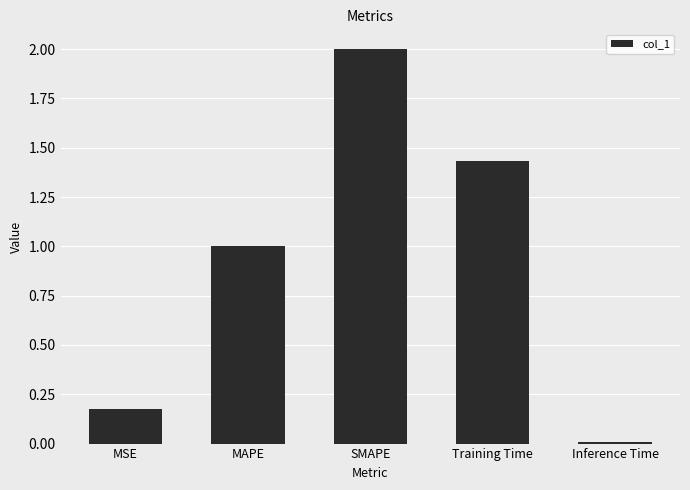

What is the sum of the values at Inference Time and SMAPE?

2.0